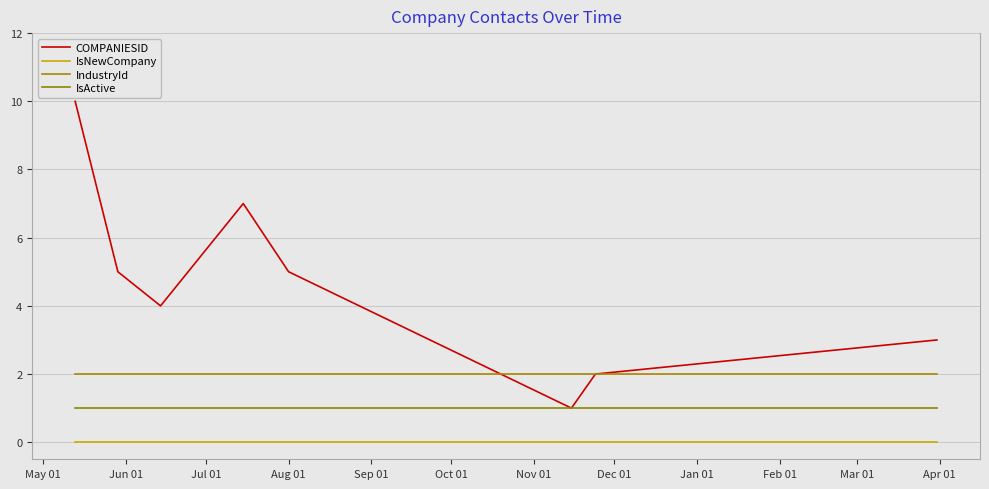

Reading left to right, extract all data points from this chart.

COMPANIESID: 10	5	4	7	5	1	2	3
IsNewCompany: 0	0	0	0	0	0	0	0
IndustryId: 2	2	2	2	2	2	2	2
IsActive: 1	1	1	1	1	1	1	1